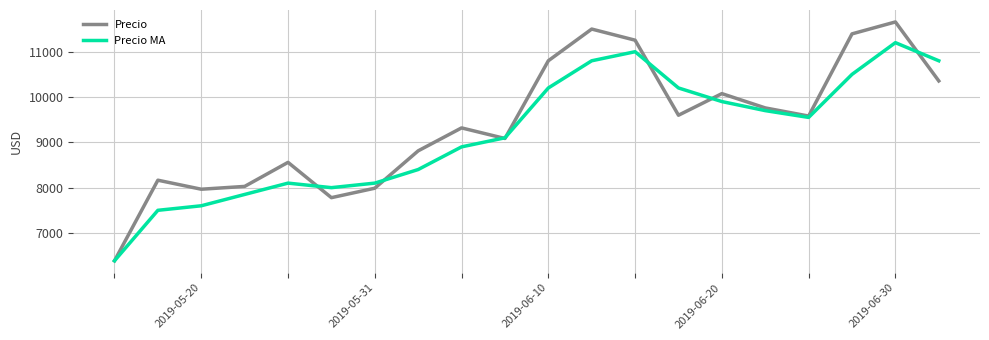

What is the lowest value of the Precio MA series?

6386.0